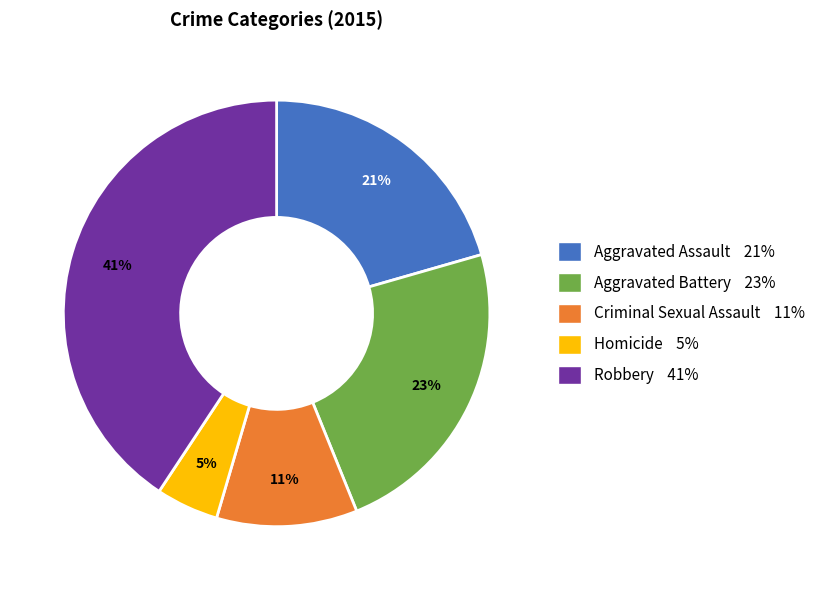

To the nearest percent, what portion does Robbery represent?

41%